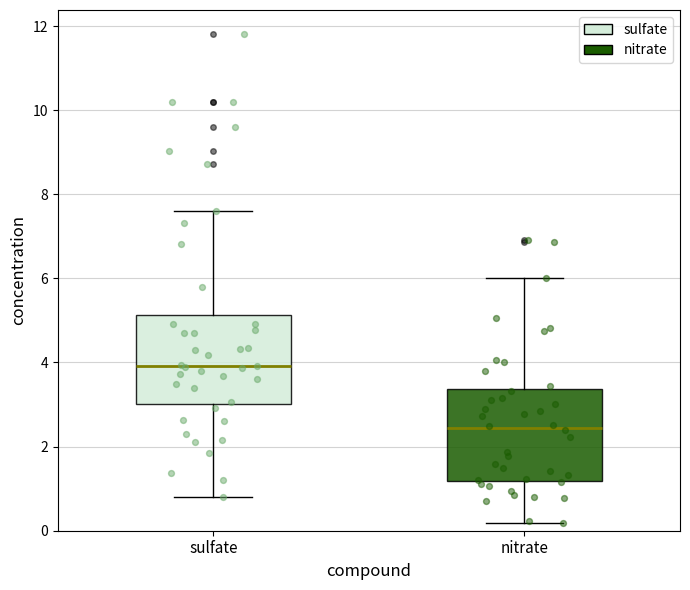

Where is the upper edge of the box for nitrate on the y-axis? The values are not printed on the chart, so give them approximately, as read against the axis.

3.4